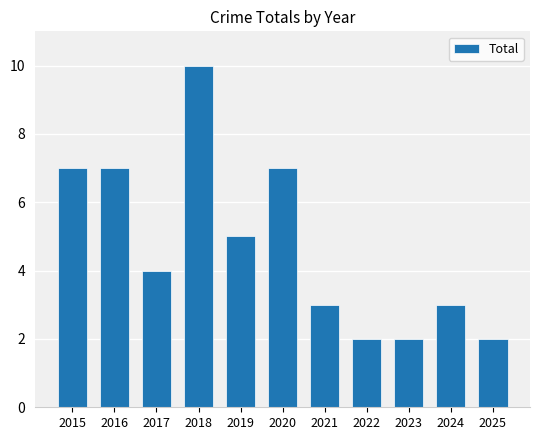

Reading left to right, extract all data points from this chart.

7	7	4	10	5	7	3	2	2	3	2